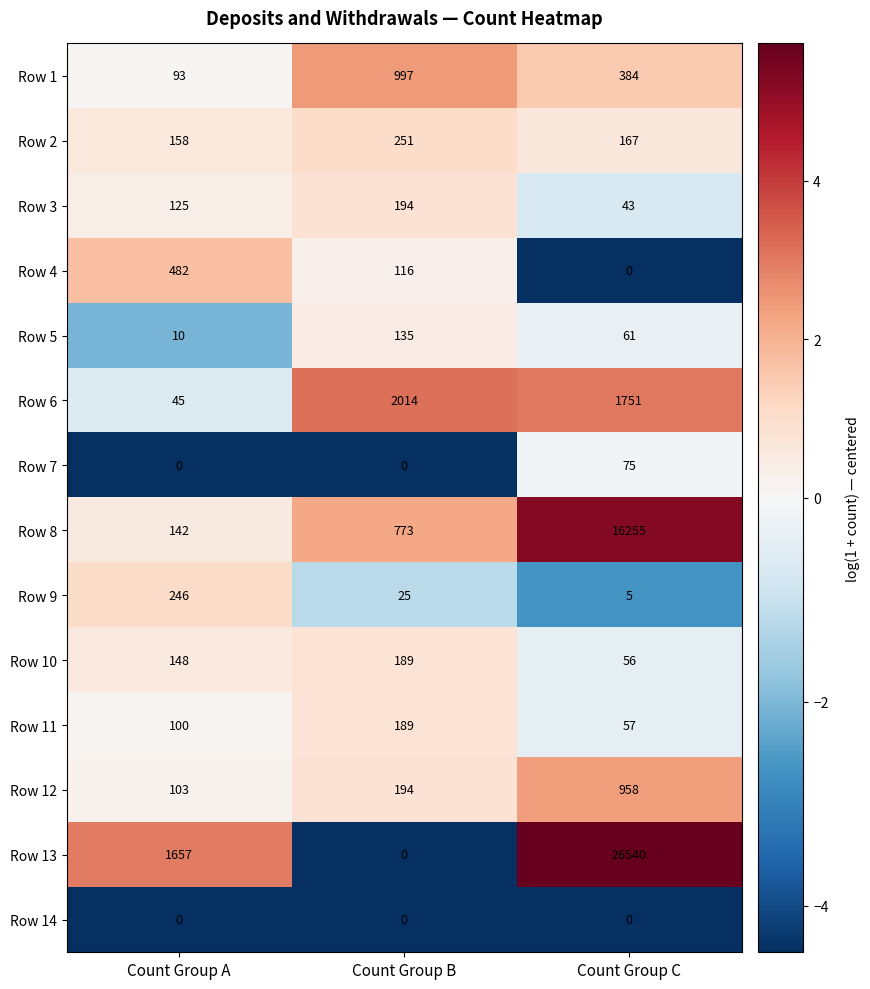

Which label corresponds to the largest value in the chart?

Count Group C